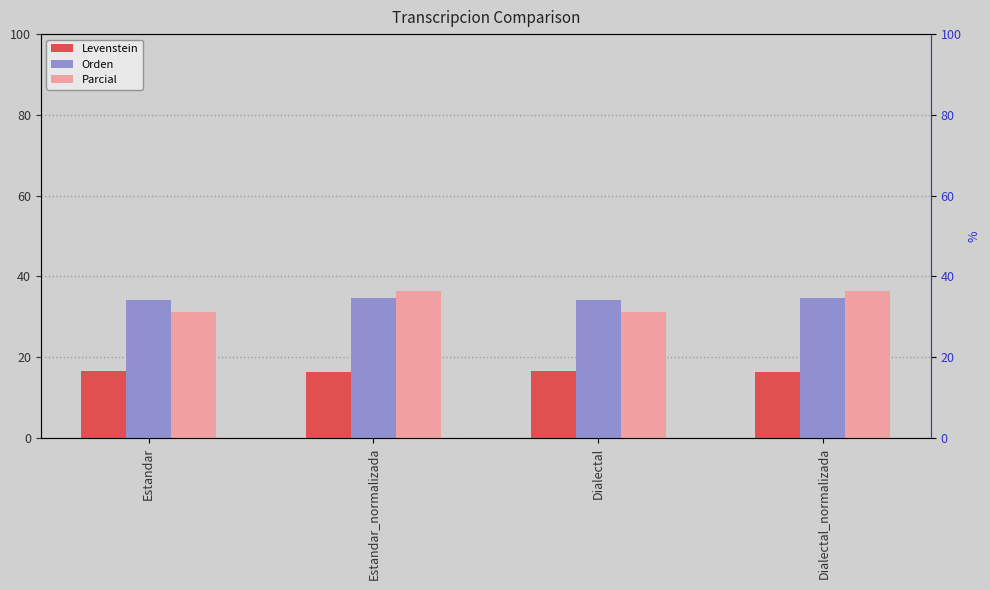

What are all the series names shown in the legend?

Levenstein, Orden, Parcial